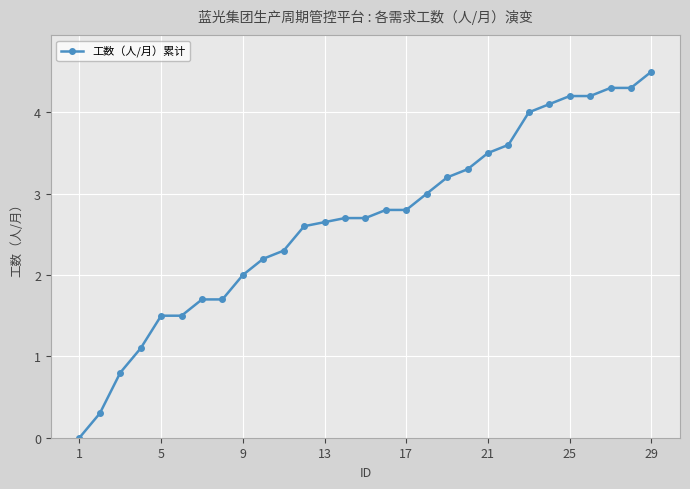

Is this an area chart (filled region under the line)?

No